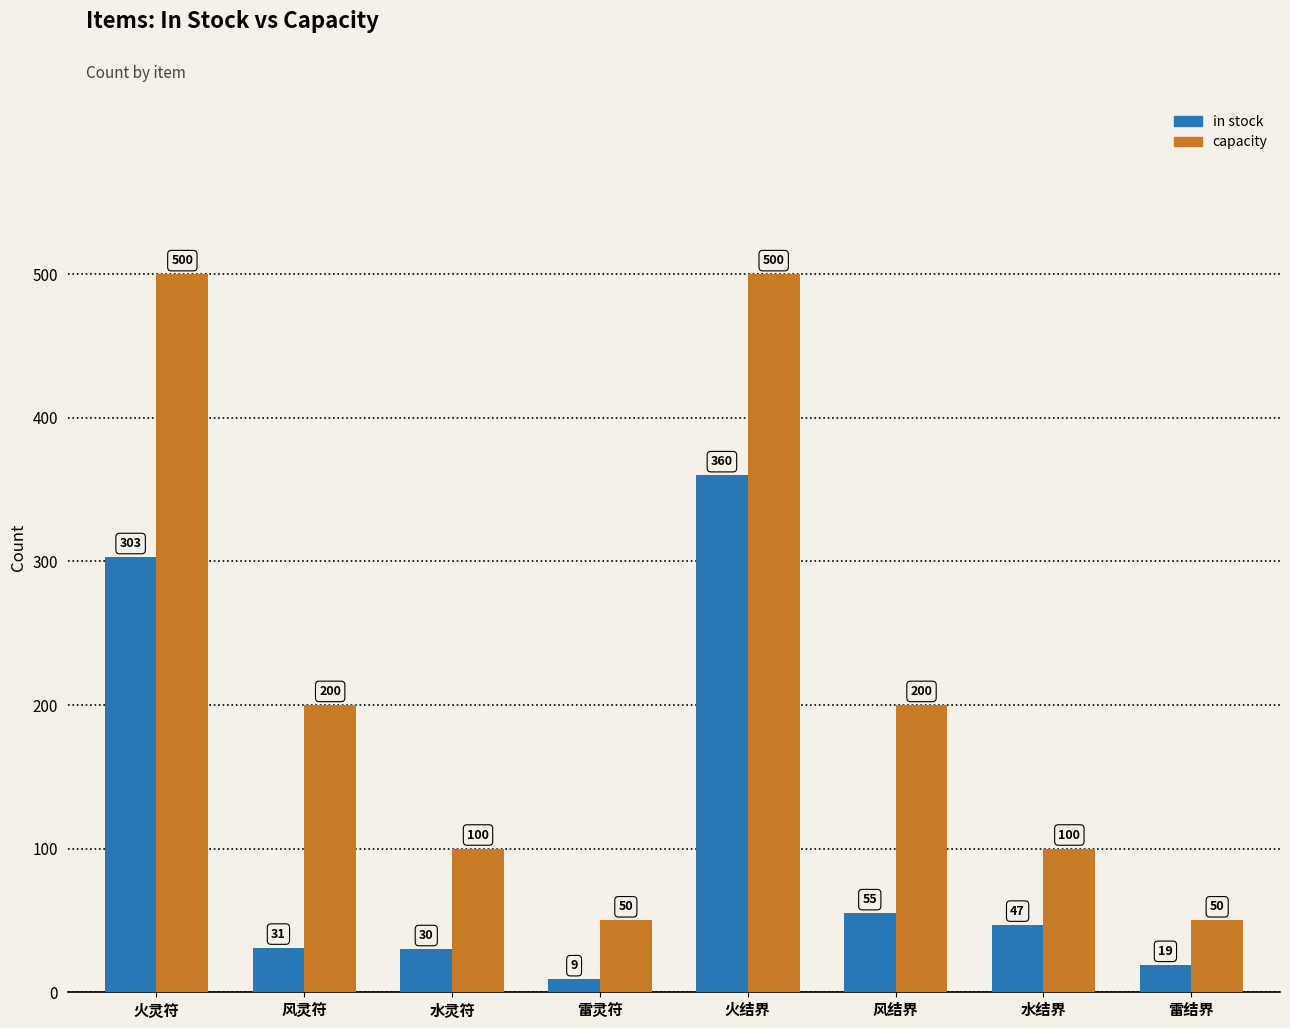

What is the minimum value shown in the chart?

9